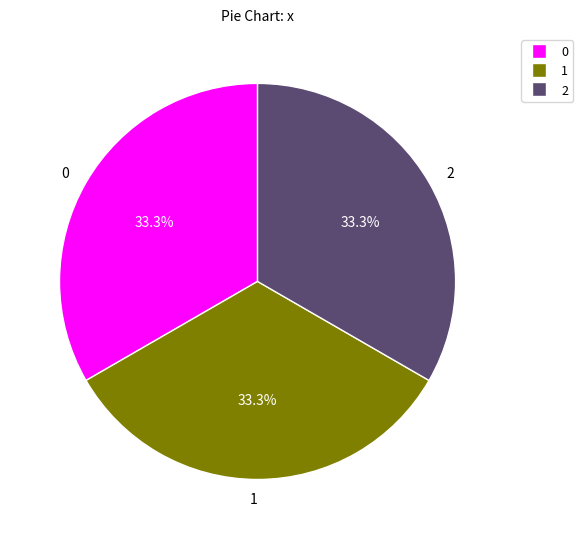

True or false: 0 accounts for 43% of the total.

False